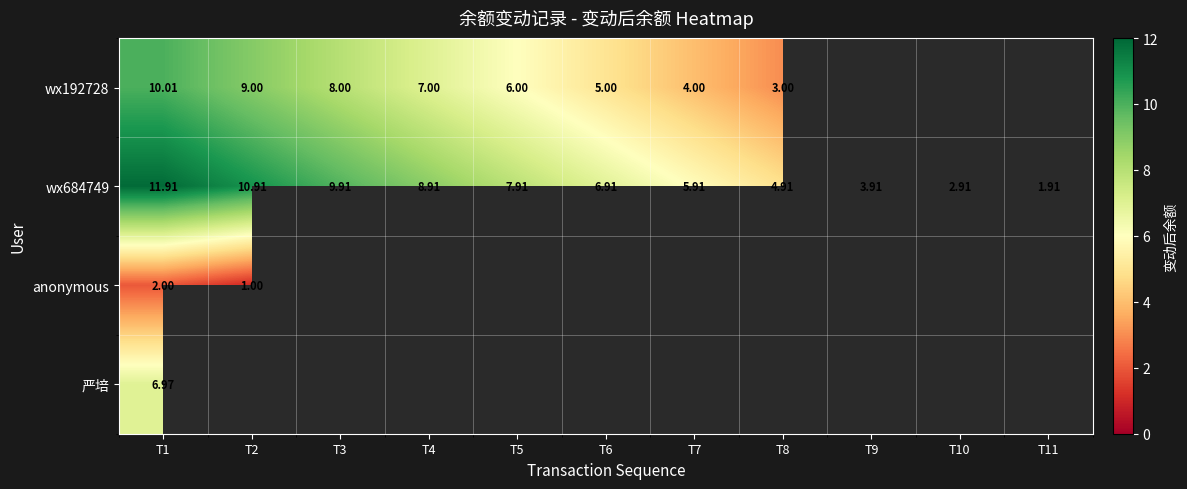

Which series changed the most between T1 and T2?

wx192728